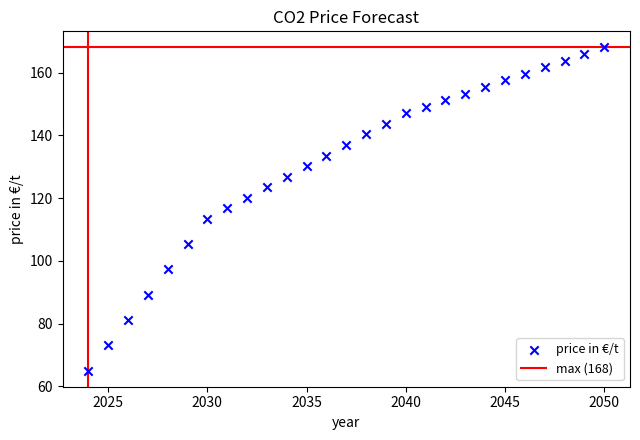

What is the range of Y values (max minus min)?

103.0